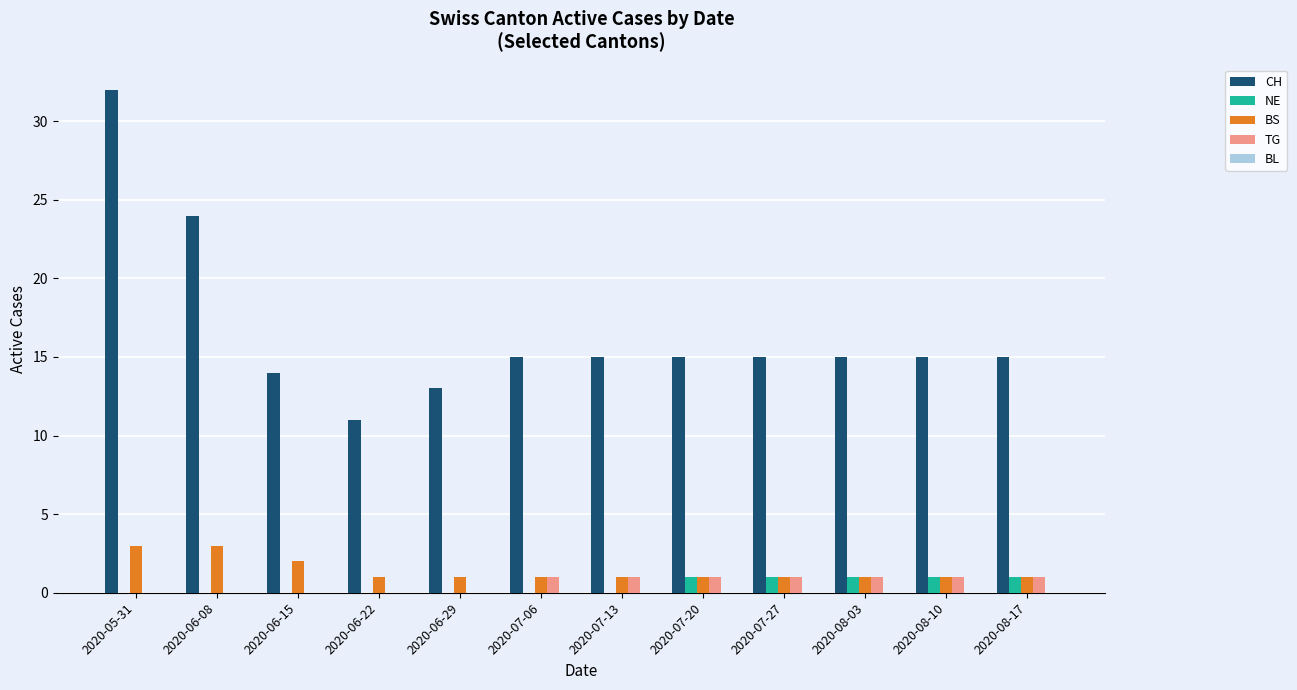

Is it true that CH equals 13 at 2020-06-29?

True